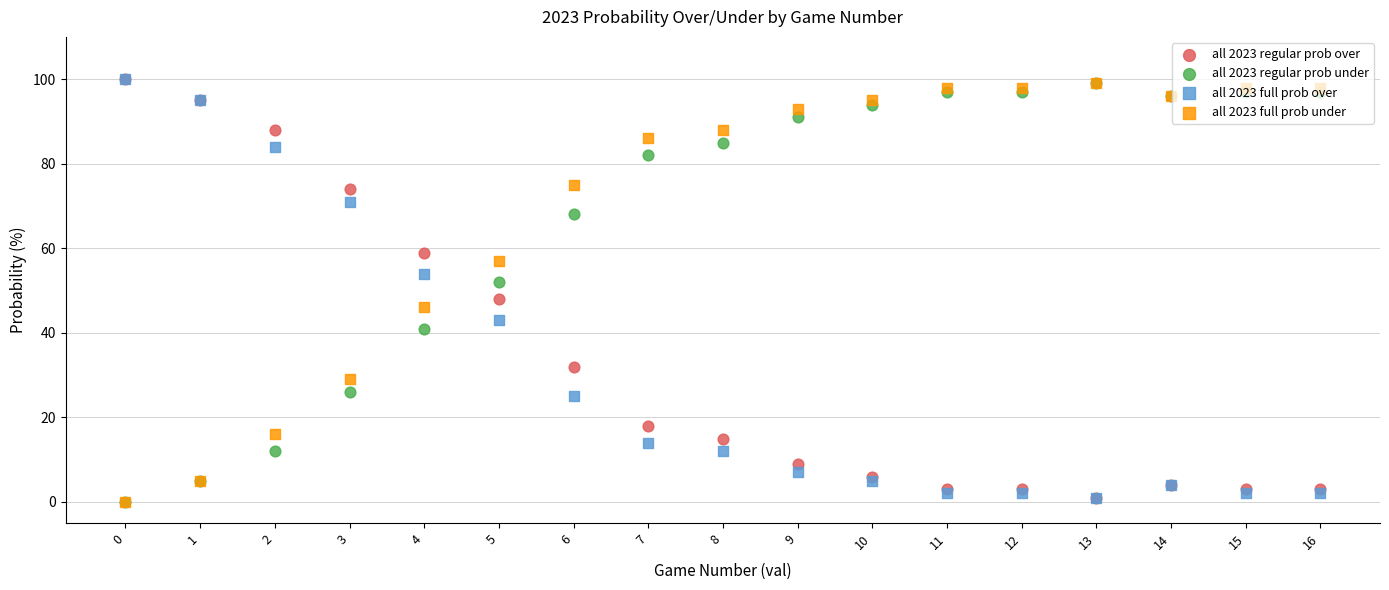

What are all the series names shown in the legend?

all 2023 regular prob over, all 2023 regular prob under, all 2023 full prob over, all 2023 full prob under